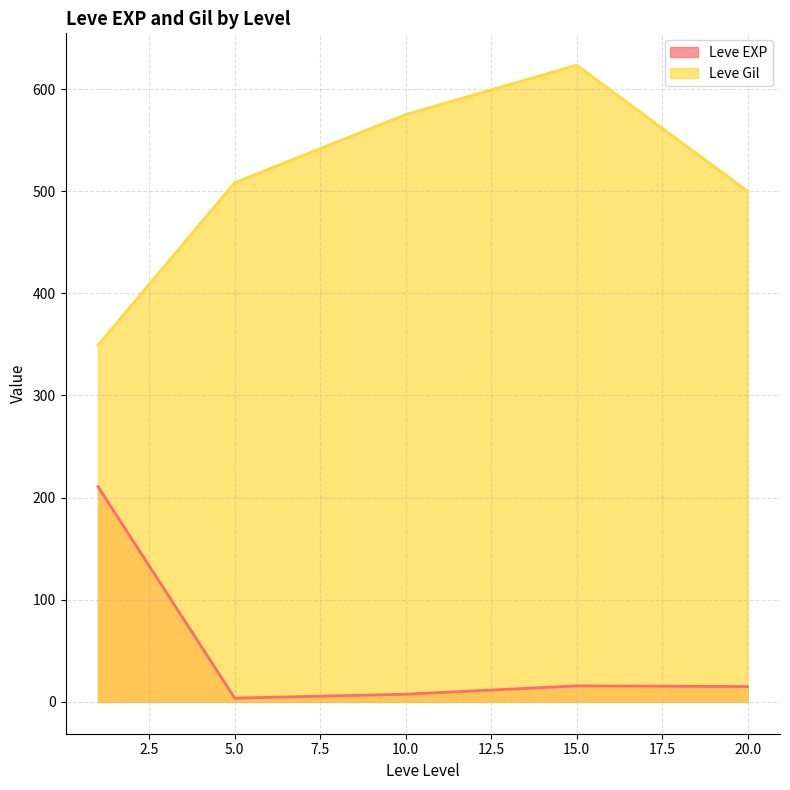

At which label does Leve EXP reach its peak?

1